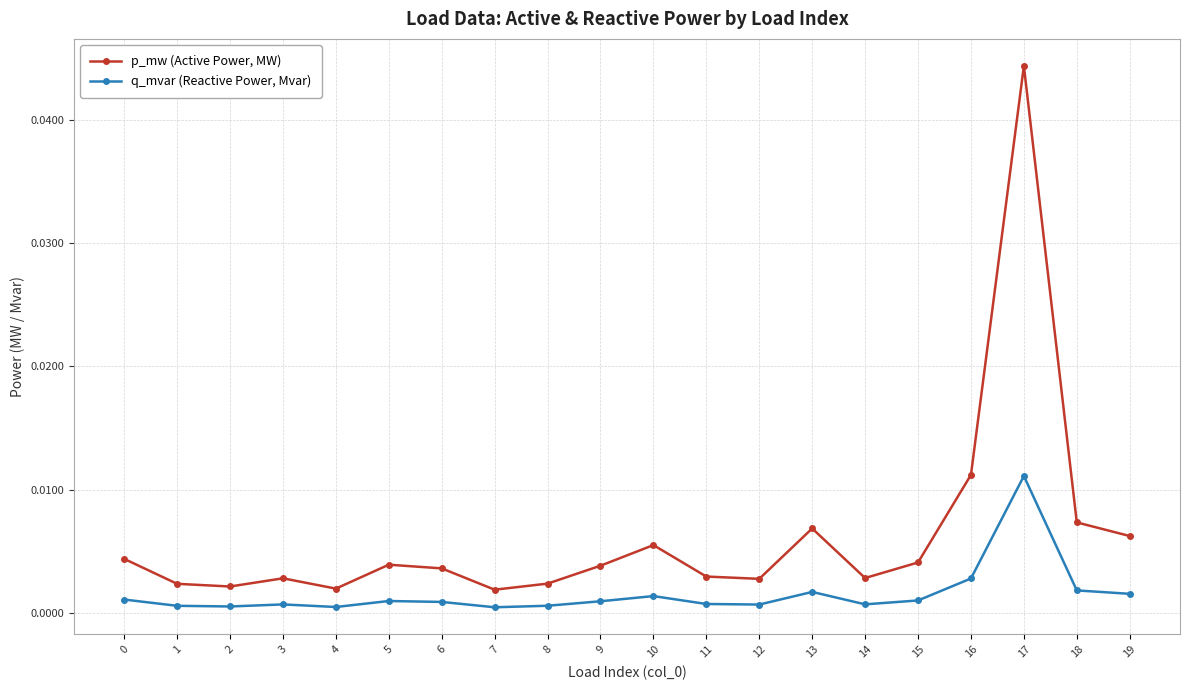

Is it true that q_mvar (Reactive Power, Mvar) equals 0.0 at 17?

True